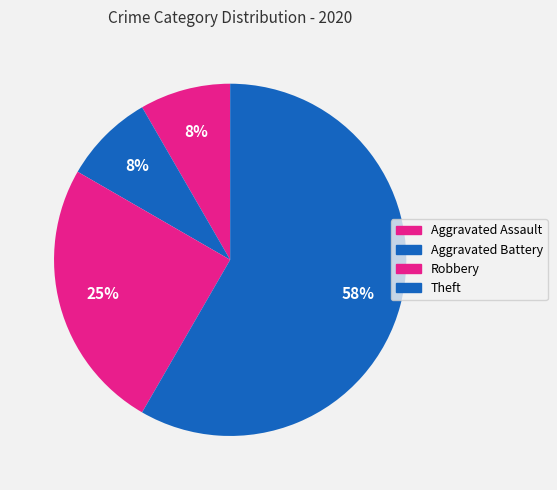

To the nearest percent, what is the difference between the largest and smallest slice percentages?

50%